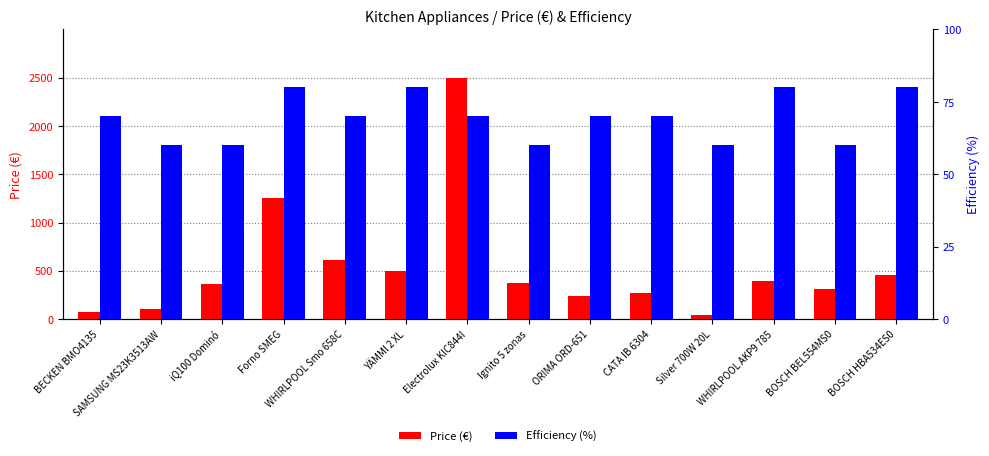

Which series changed the most between ORIMA ORD-651 and Silver 700W 20L?

Price (€)